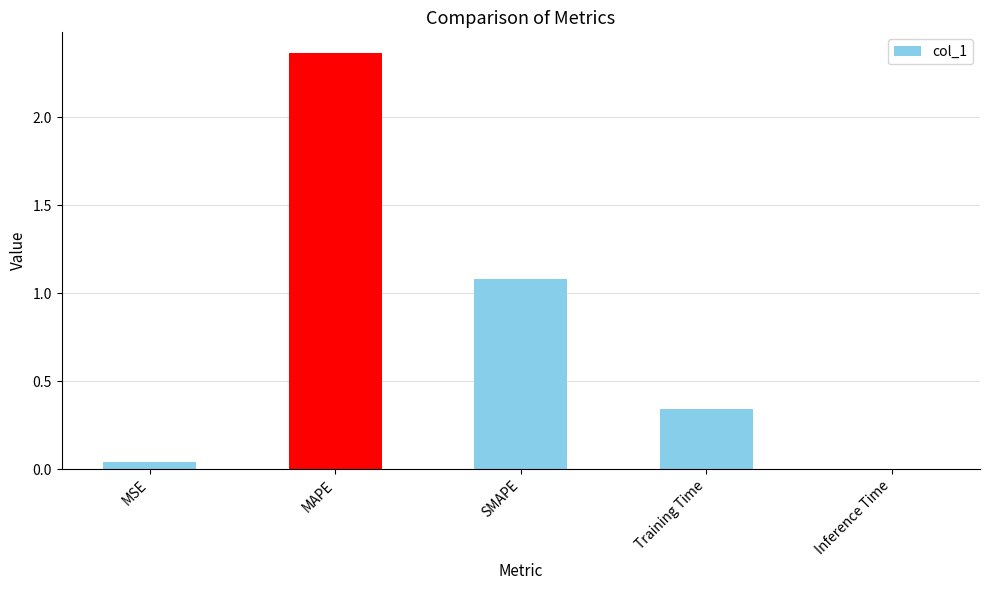

What is the change in value from MSE to SMAPE?

+1.0